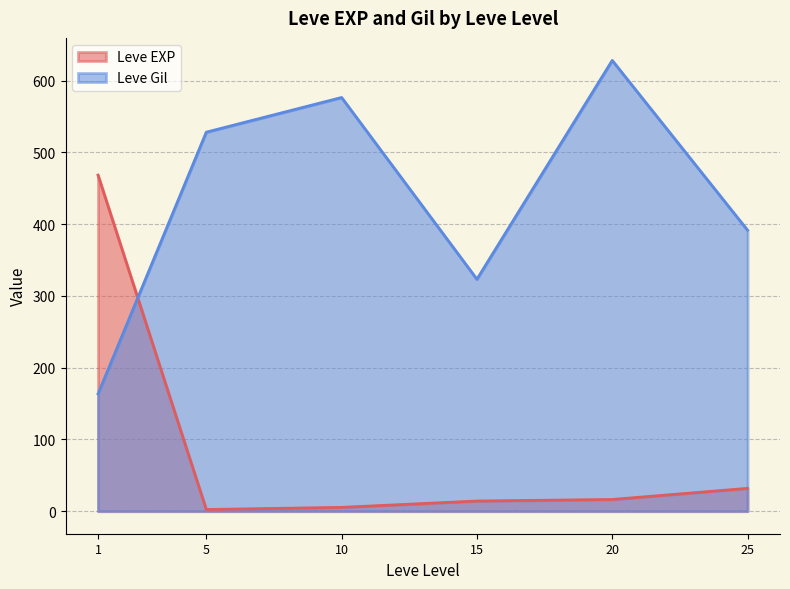

What is the spread (max minus min) of values at 20?

612.0